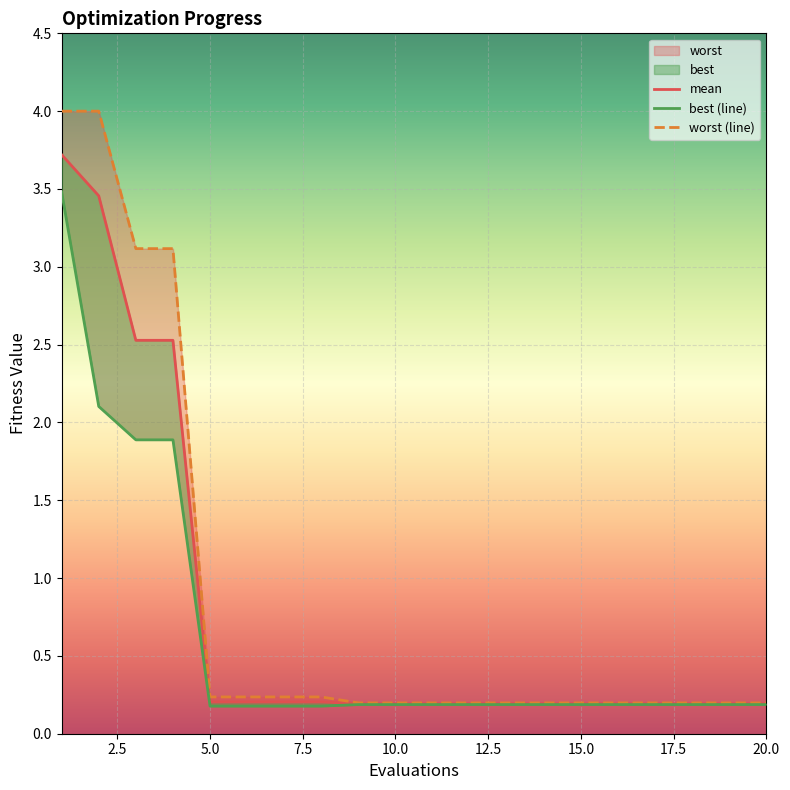

Reading left to right, extract all data points from this chart.

mean: 1=3.7	2=3.5	3=2.5	4=2.5	5=0.2	6=0.2	7=0.2	8=0.2	9=0.2	10=0.2	11=0.2	12=0.2	13=0.2	14=0.2	15=0.2	16=0.2	17=0.2	18=0.2	19=0.2	20=0.2
best: 1=3.5	2=2.1	3=1.9	4=1.9	5=0.2	6=0.2	7=0.2	8=0.2	9=0.2	10=0.2	11=0.2	12=0.2	13=0.2	14=0.2	15=0.2	16=0.2	17=0.2	18=0.2	19=0.2	20=0.2
worst: 1=4.0	2=4.0	3=3.1	4=3.1	5=0.2	6=0.2	7=0.2	8=0.2	9=0.2	10=0.2	11=0.2	12=0.2	13=0.2	14=0.2	15=0.2	16=0.2	17=0.2	18=0.2	19=0.2	20=0.2